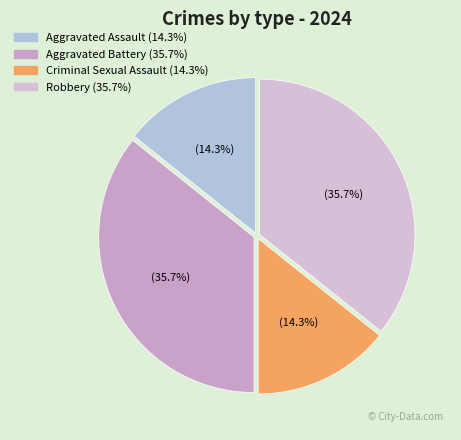

Does any single category account for the majority?

No